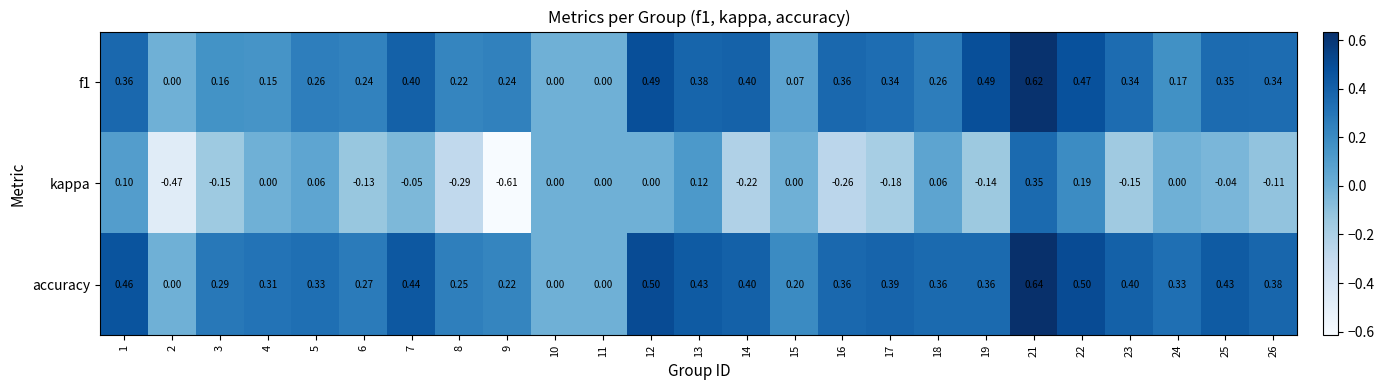

Is the value of accuracy at 9 greater than the value of kappa at 13?

Yes